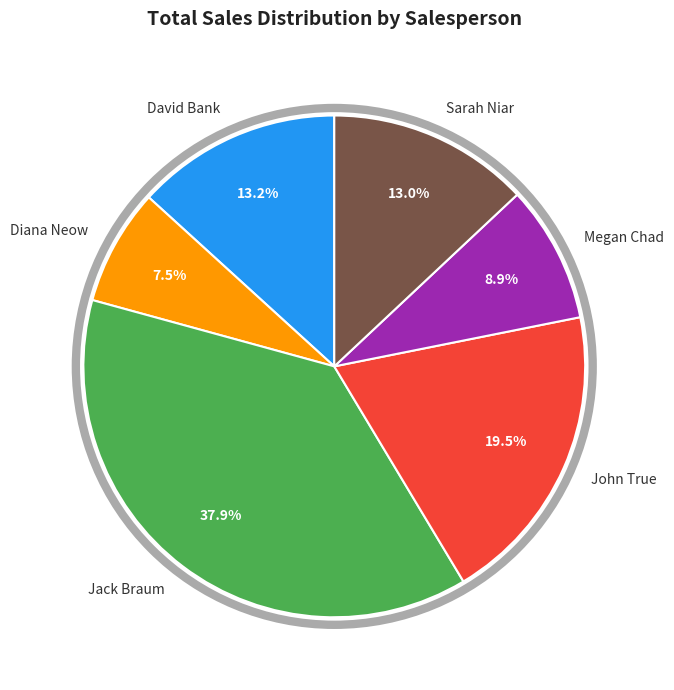

To the nearest percent, what percentage of the pie is Megan Chad?

9%